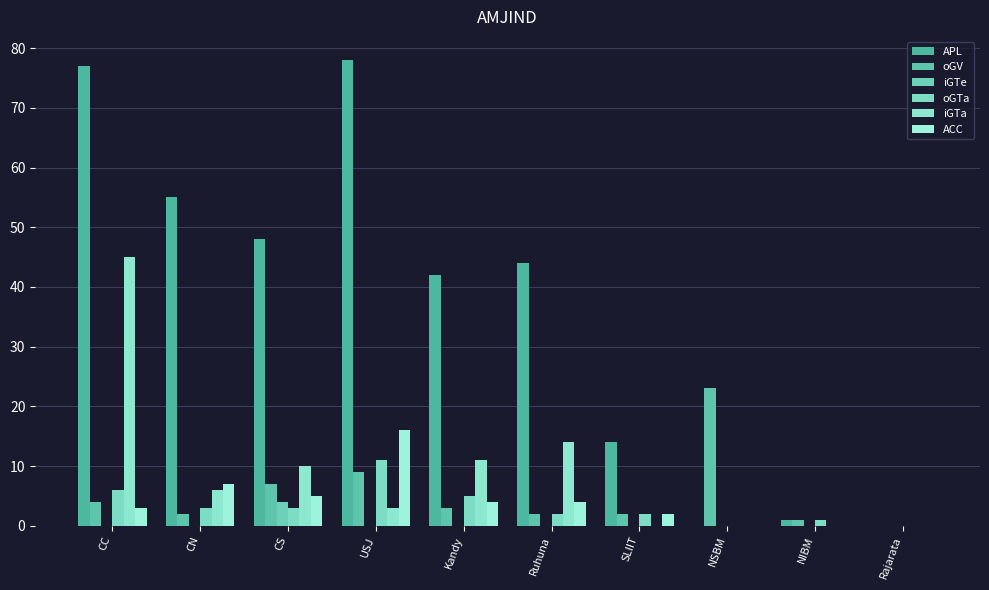

Between CS and Rajarata, which is larger?

CS